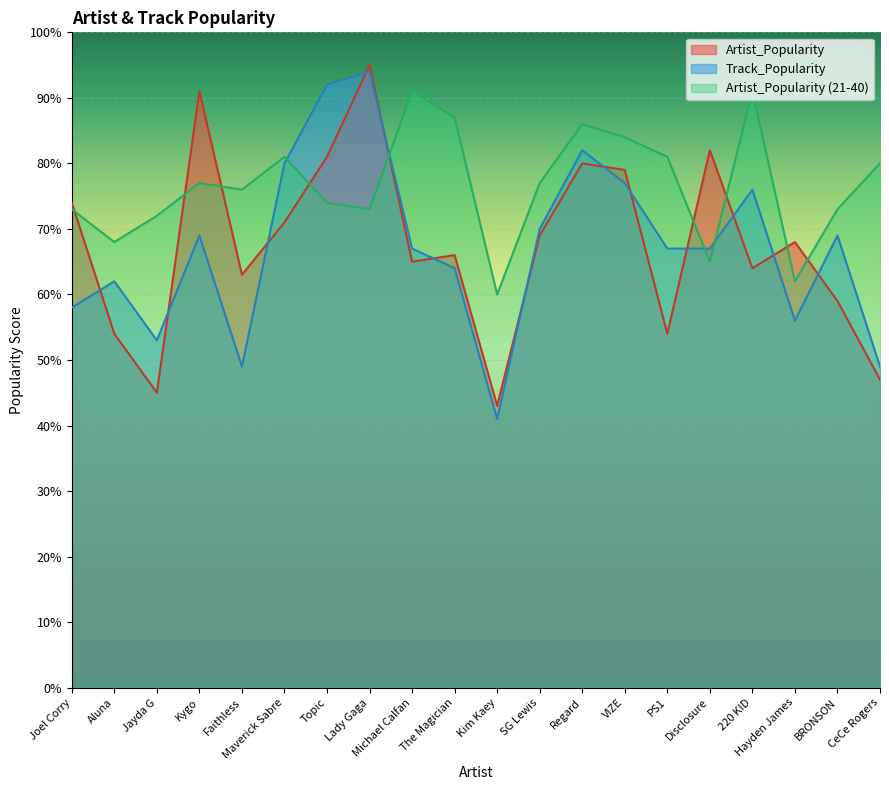

Is it true that Artist_Popularity_2 equals 41 at BRONSON?

False